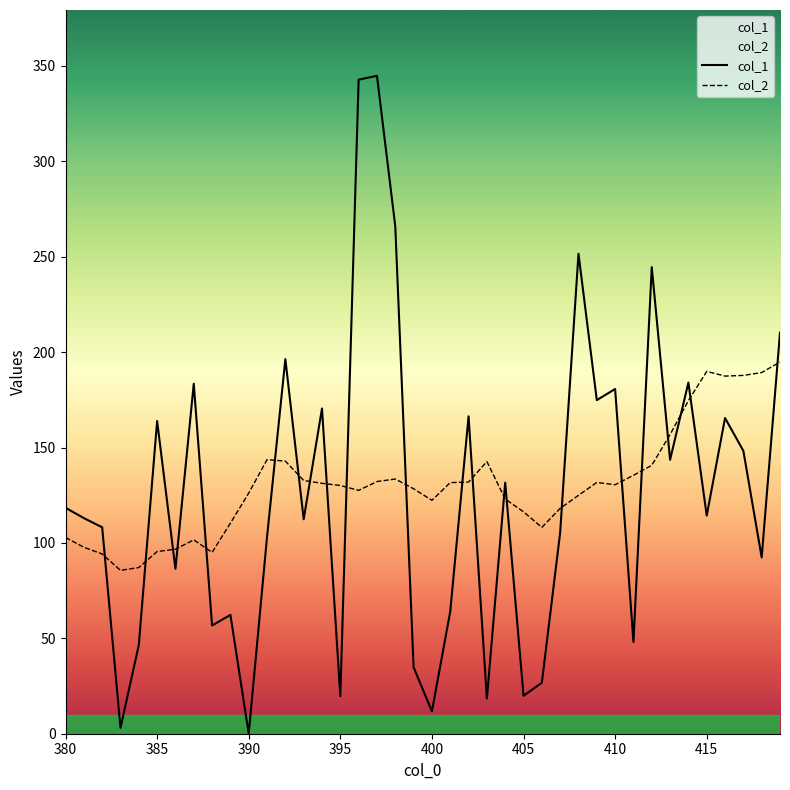

True or false: col_1 and col_2 cross at least once.

True